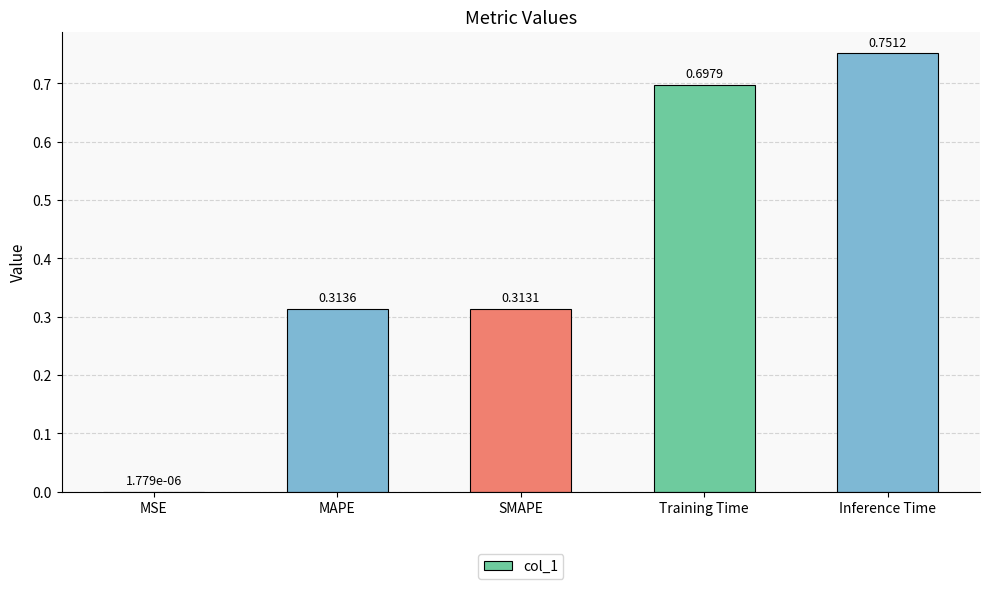

What is the sum of all values?

2.1